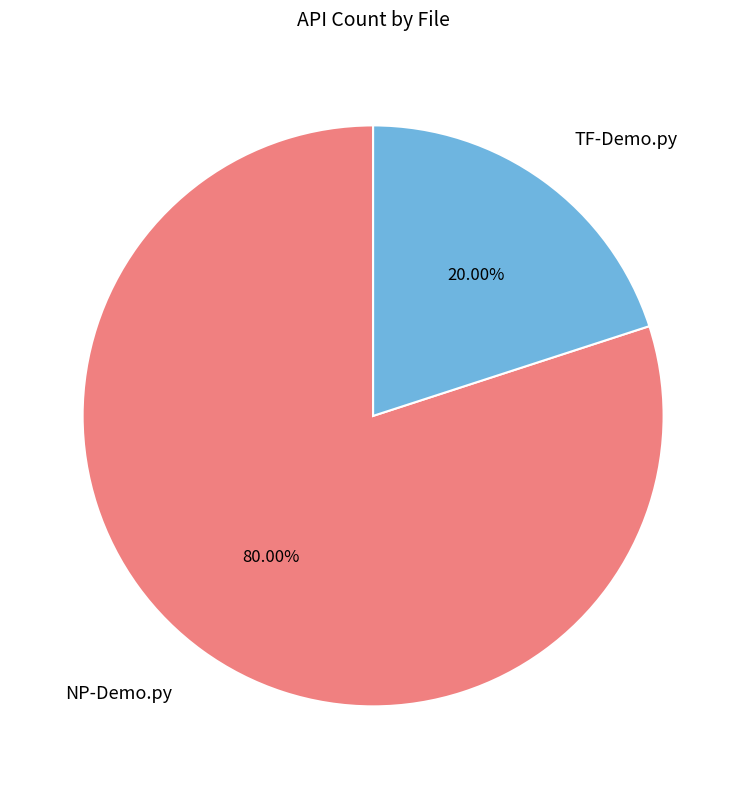

True or false: TF-Demo.py accounts for 31% of the total.

False